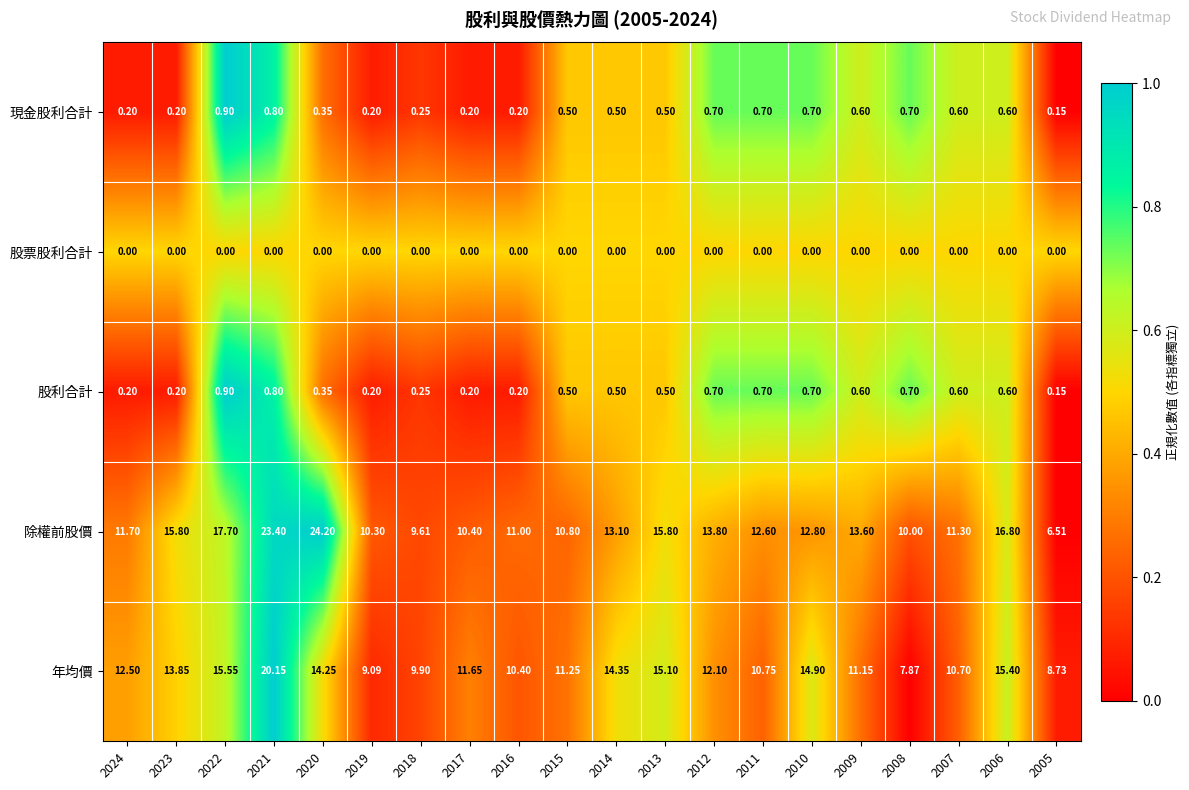

Which series changed the most between 2023 and 2006?

年均價